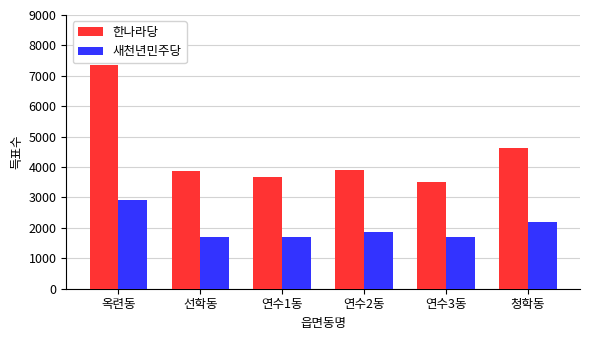

True or false: 새천년민주당 has a value of 3271 at 연수2동.

False